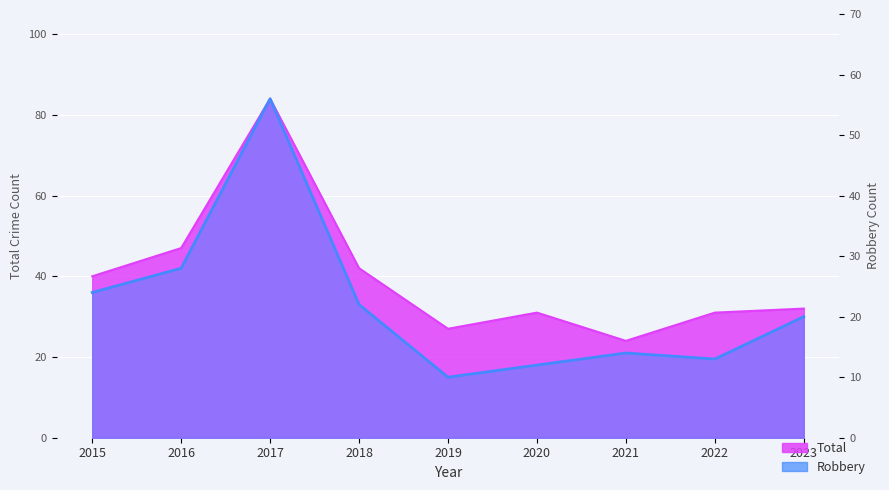

The Total series shows 18 at 2019. True or false?

False